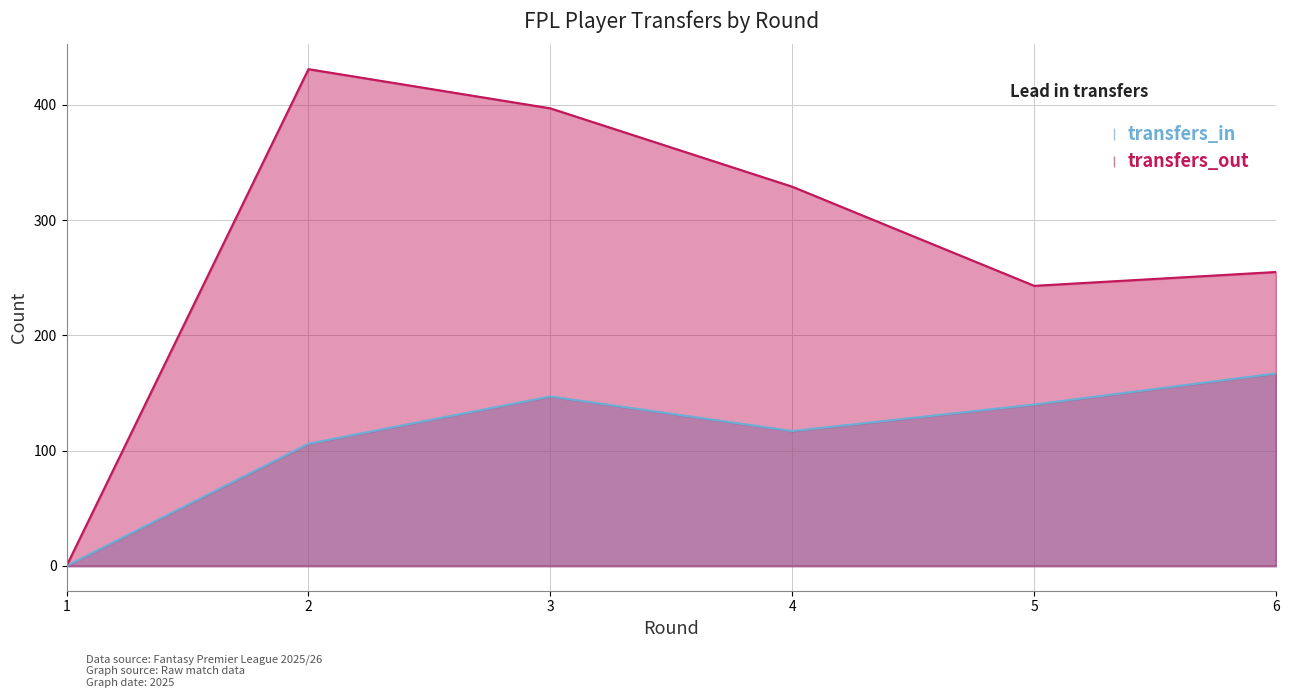

How many data points in transfers_out are less than 329?

3